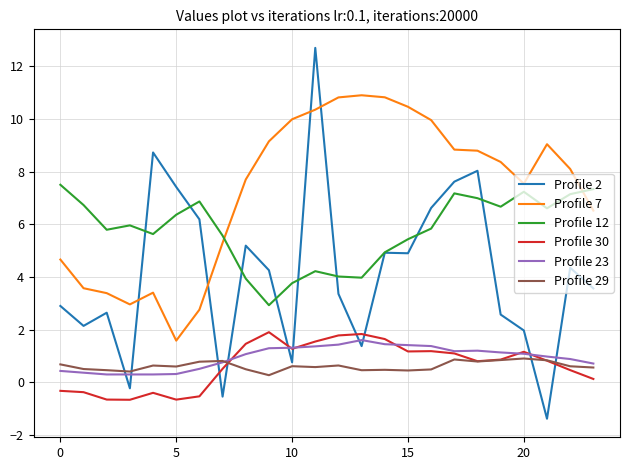

Which series has the largest total across all categories?

Profile 7